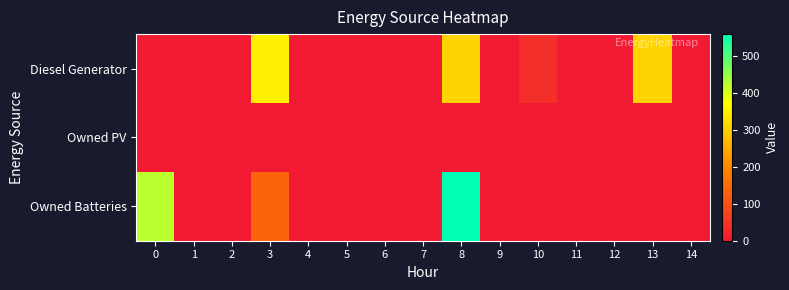

Reading left to right, list all the values displayed in this chart.

row_0: 0=0	1=0	2=0	3=350	4=0	5=0	6=0	7=0	8=311	9=0	10=39	11=0	12=0	13=311	14=0
row_1: 0=0	1=0	2=0	3=0	4=0	5=0	6=0	7=0	8=0	9=0	10=0	11=0	12=0	13=0	14=0
row_2: 0=421	1=0	2=0	3=138	4=0	5=0	6=0	7=0	8=559	9=0	10=0	11=0	12=0	13=0	14=0